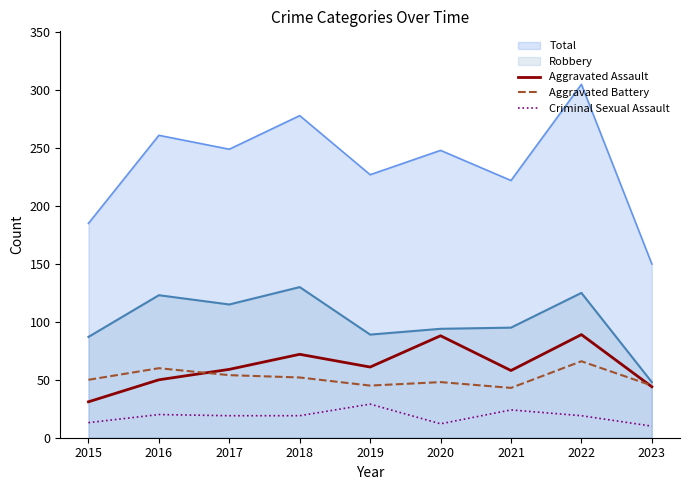

True or false: Aggravated Battery and Criminal Sexual Assault intersect in this chart.

False